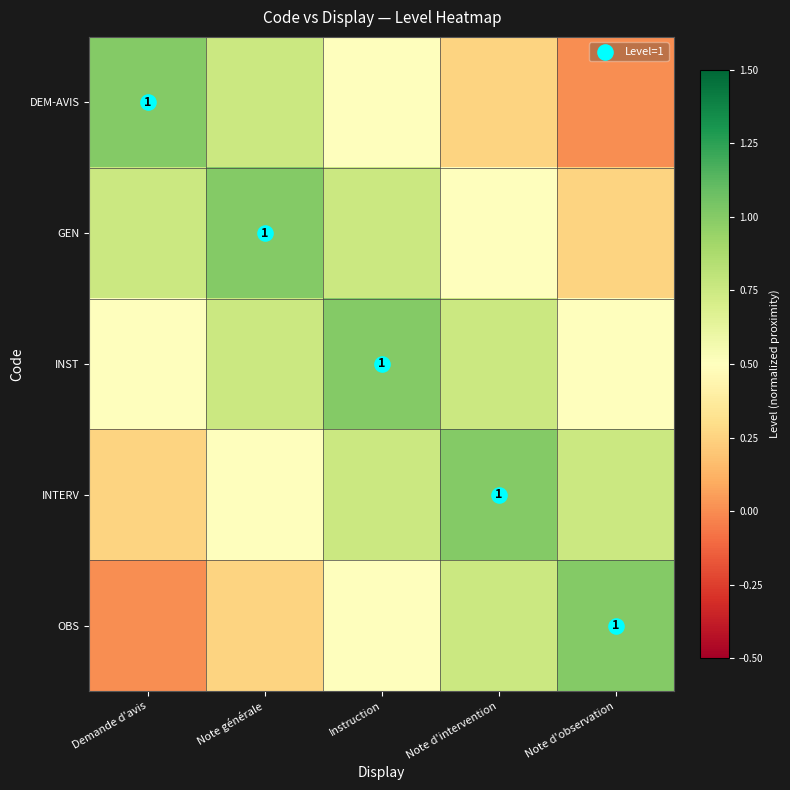

Which category has the highest value across all series?

Demande d'avis